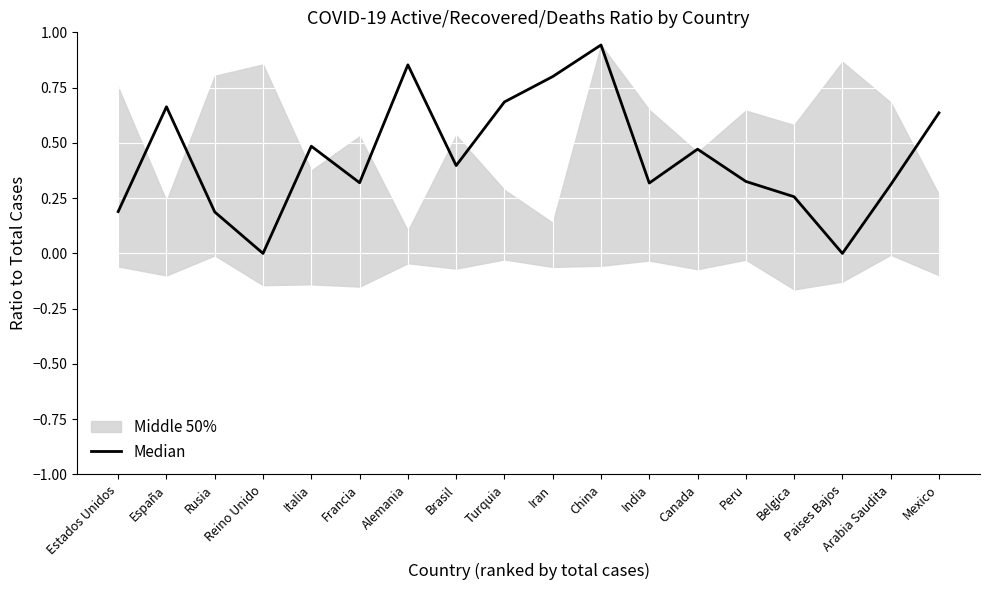

True or false: the data shows 0.1 at Belgica.

False